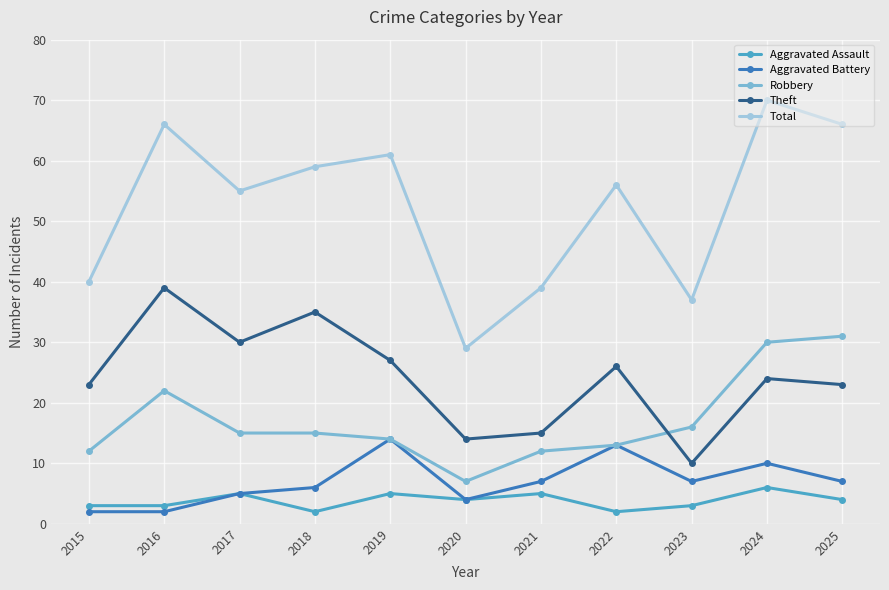

What is the value of the Total point at the 8th from the left?

56